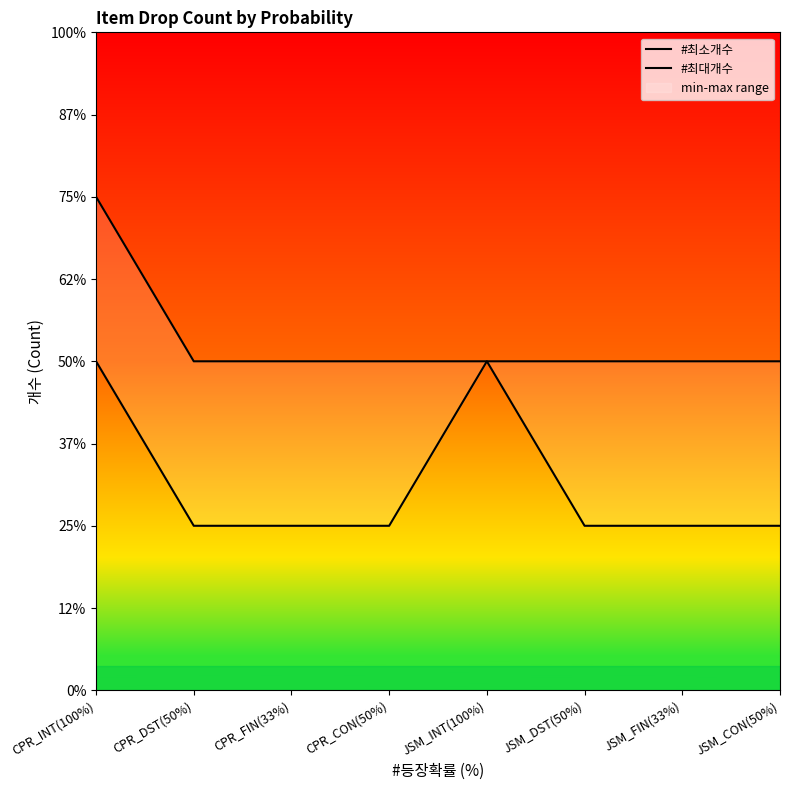

At which category is the sum across all series the highest?

CPR_INT(100%)